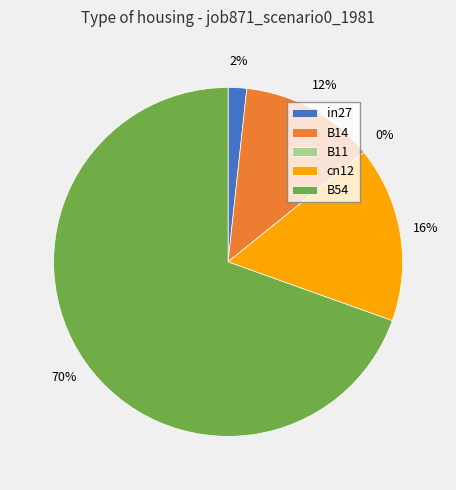

True or false: B11 accounts for 8% of the total.

False